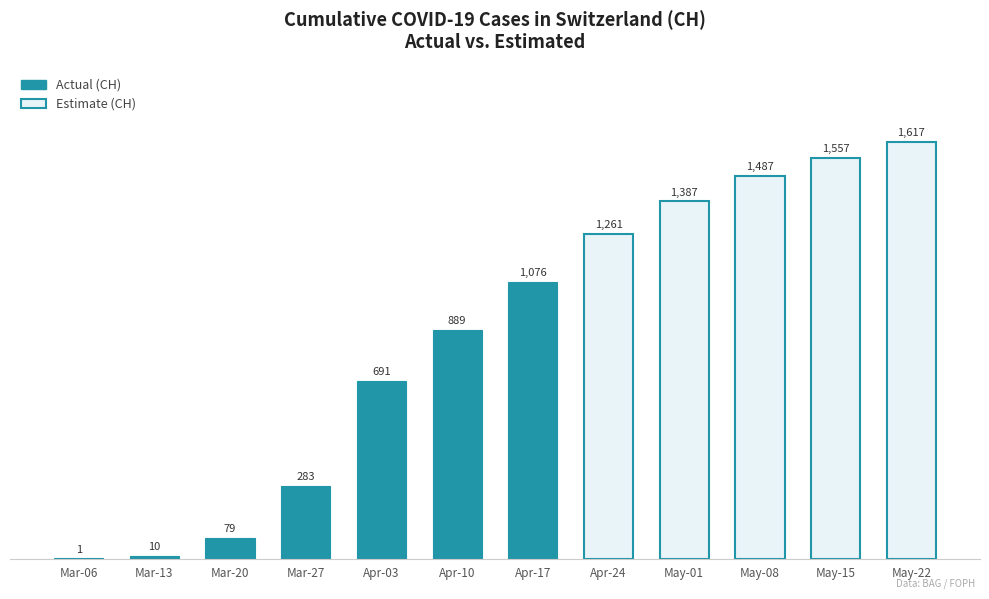

List the labels in order of TI value, smallest first.

0, 1, 2, 3, 4, 5, 6, 7, 8, 9, 10, 11